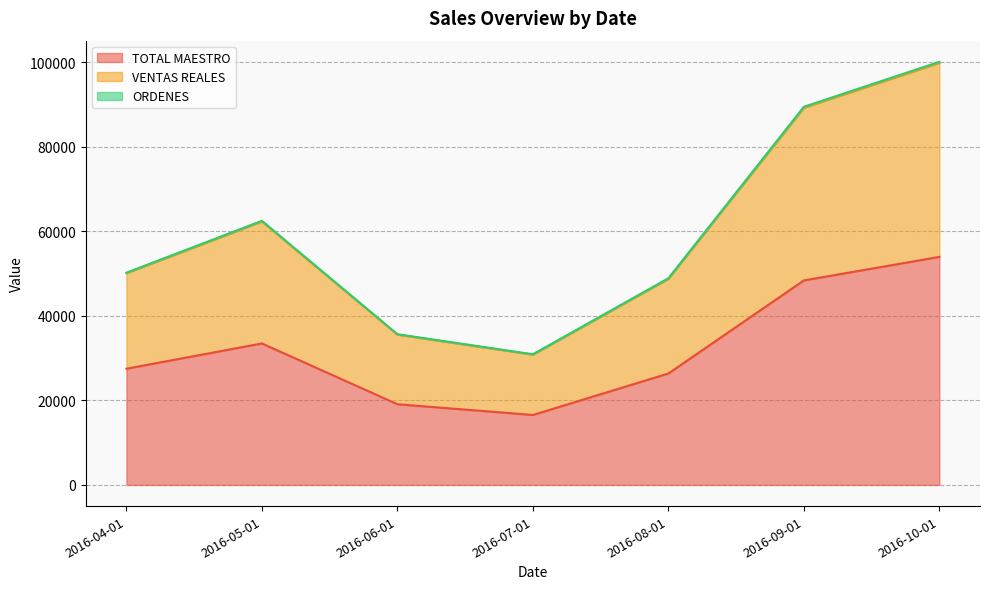

The value of ORDENES at 2016-08-01 is 25987.9. True or false?

False